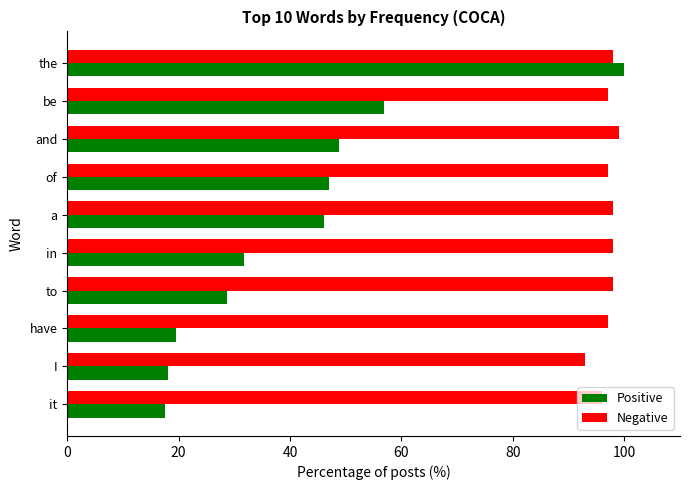

What is the approximate value of Negative at be?

97.0